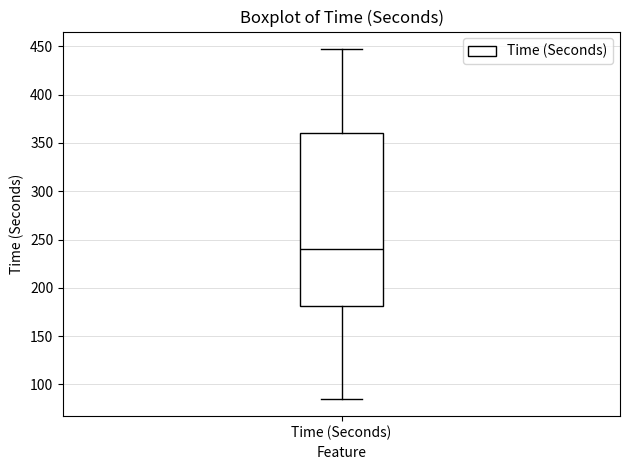

Where does the median line of the box for Time (Seconds) sit on the y-axis? The values are not printed on the chart, so give them approximately, as read against the axis.

240